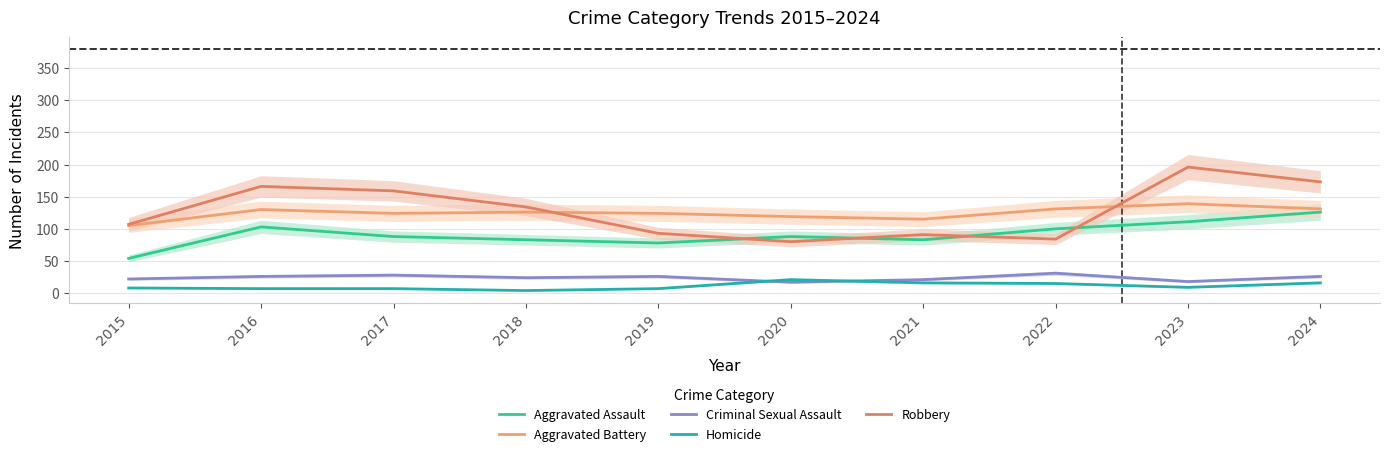

What is the value of the Criminal Sexual Assault point at the 8th from the left?

31